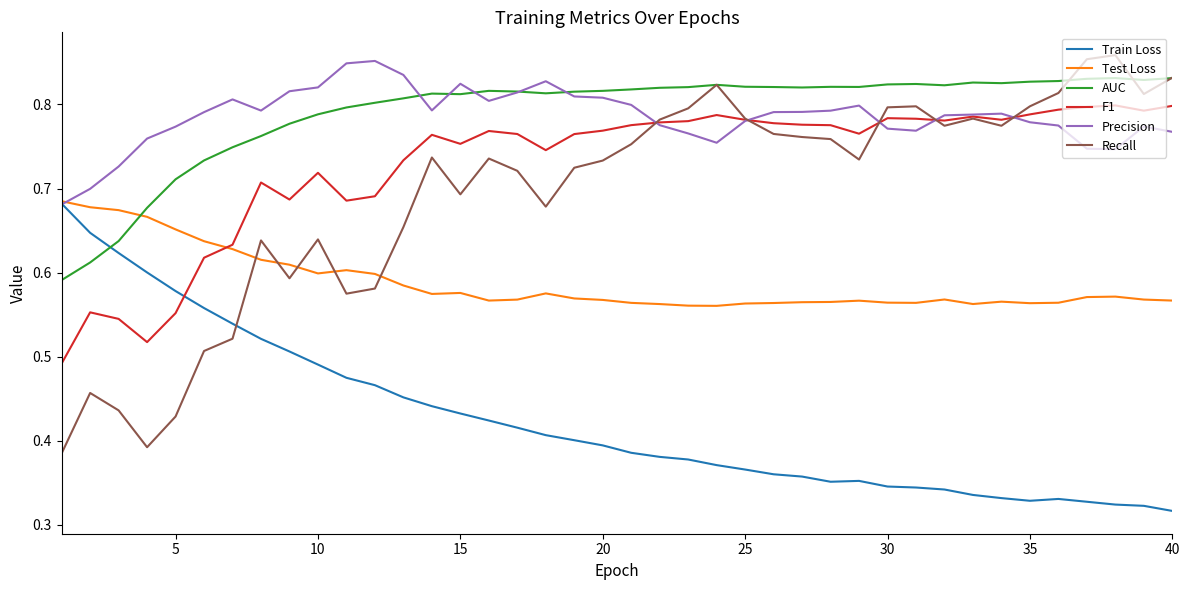

After their last crossing, which series has the higher values: Train Loss or F1?

F1